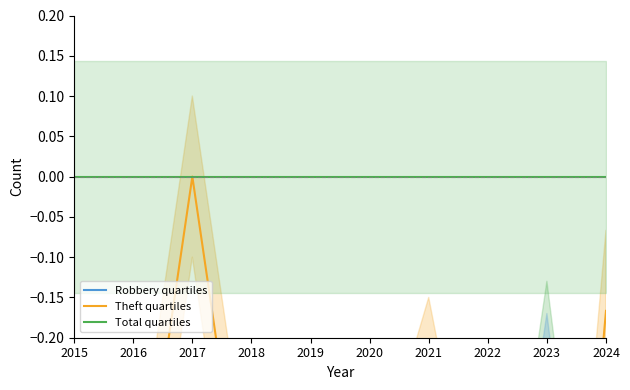

Rank the categories by Robbery quartiles value from highest to lowest.

2023, 2015, 2016, 2020, 2018, 2022, 2024, 2019, 2017, 2021